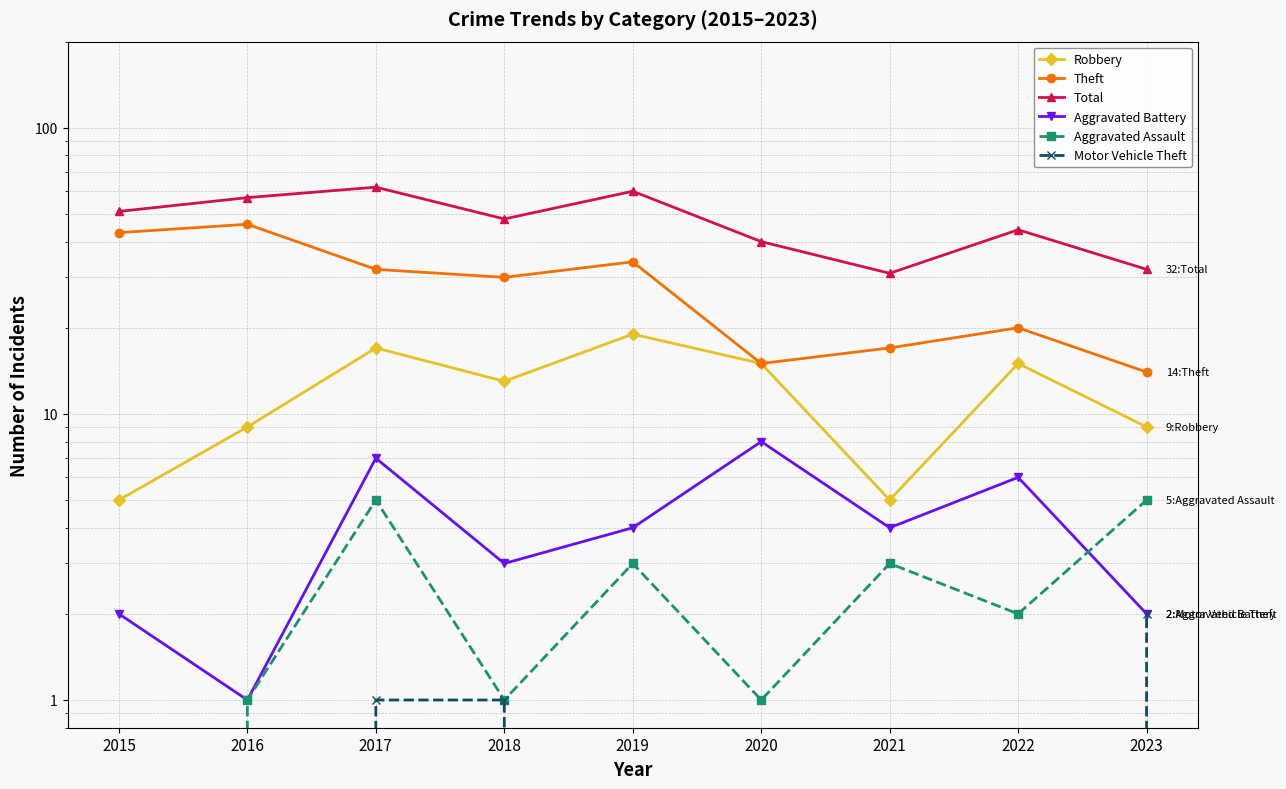

Which series has the largest total across all categories?

Total